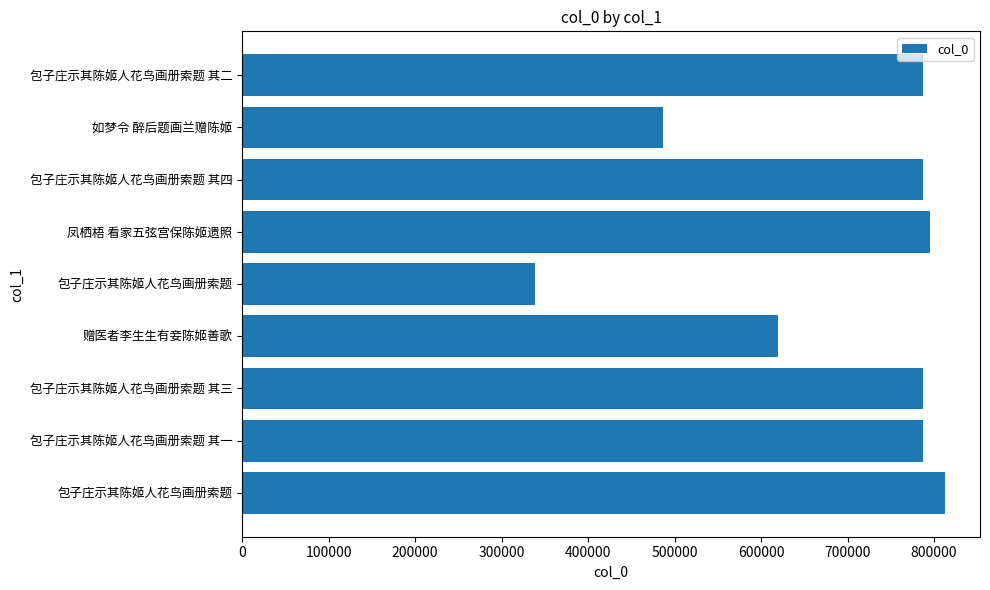

Are the bars grouped side by side (vs. stacked)?

No